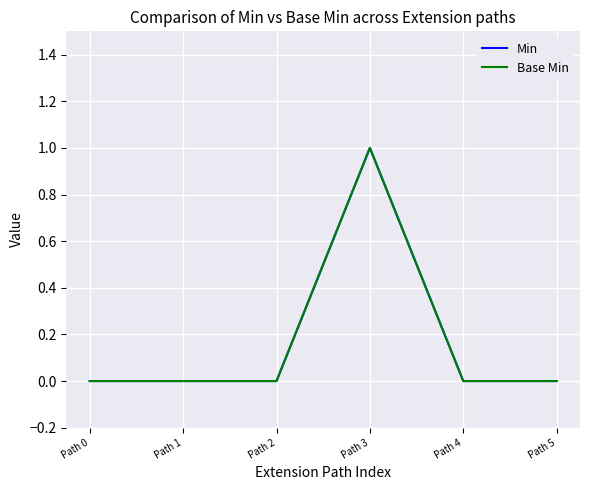

At Path 4, list the series in order from smallest to largest.

Min, Base Min